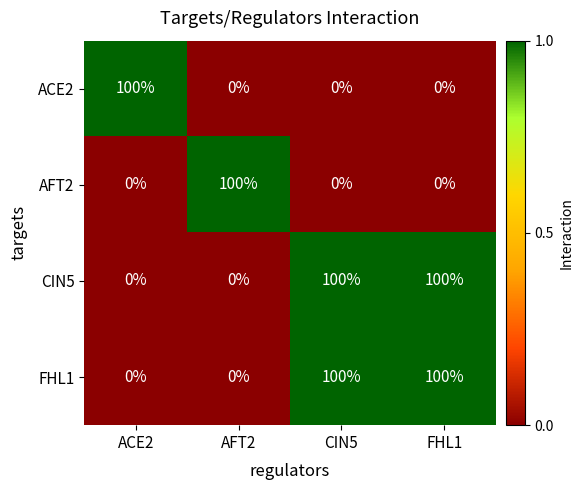

Count the number of categories in the chart.

4